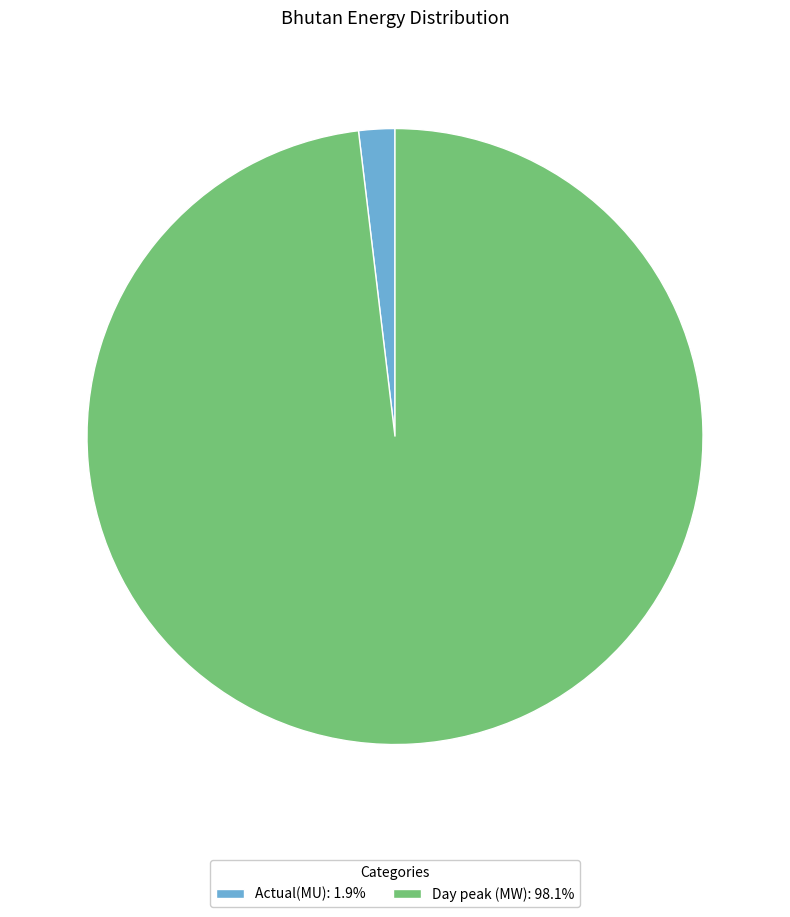

The Day peak (MW) slice represents 98% of the pie. True or false?

True